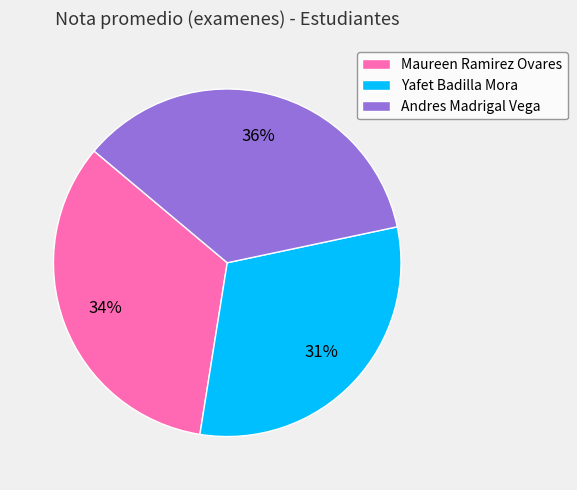

Between Yafet Badilla Mora and Andres Madrigal Vega, which is larger?

Andres Madrigal Vega